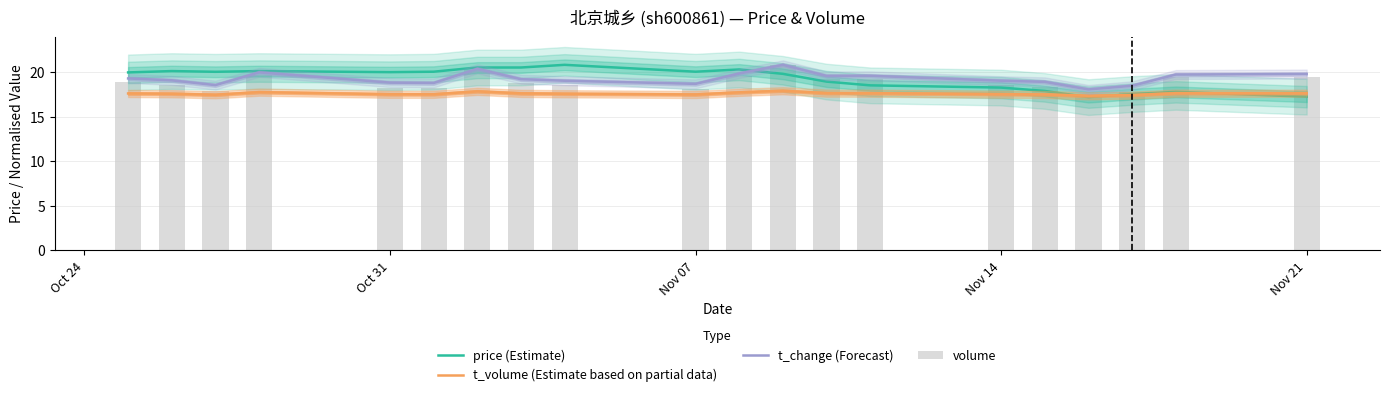

What is the value of the price (Estimate) bar at the 8th from the left?

20.5